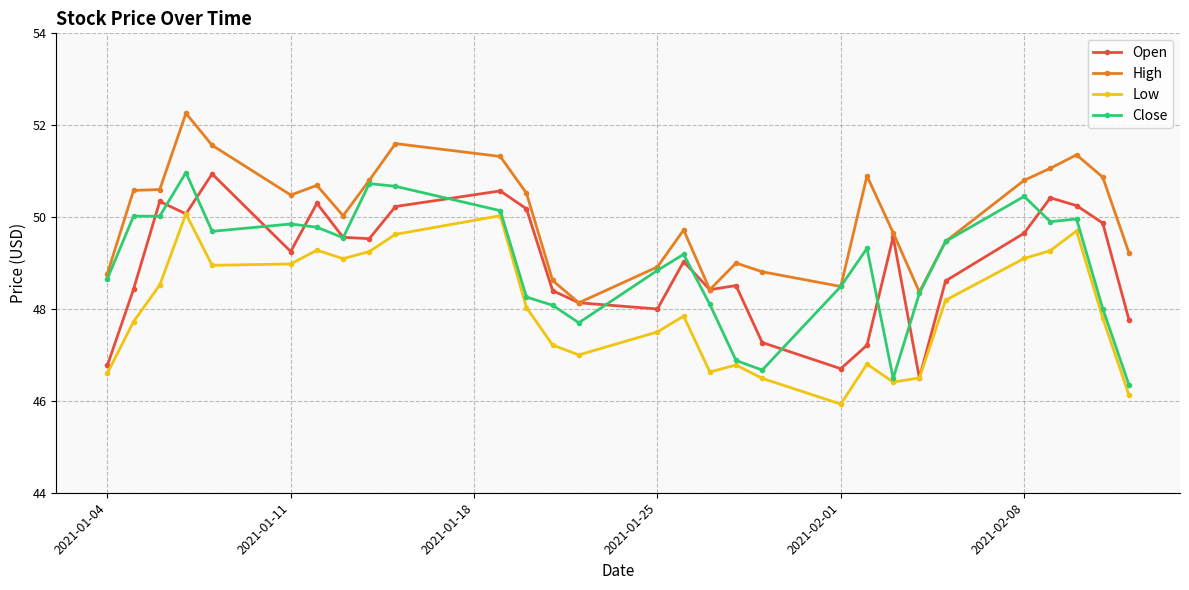

True or false: Open and Close cross at least once.

True